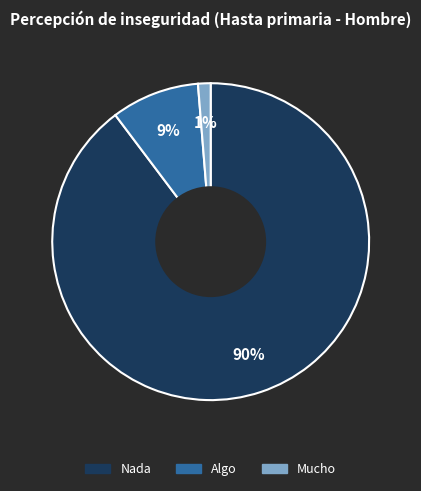

Is it true that Nada is 90% of the pie?

True